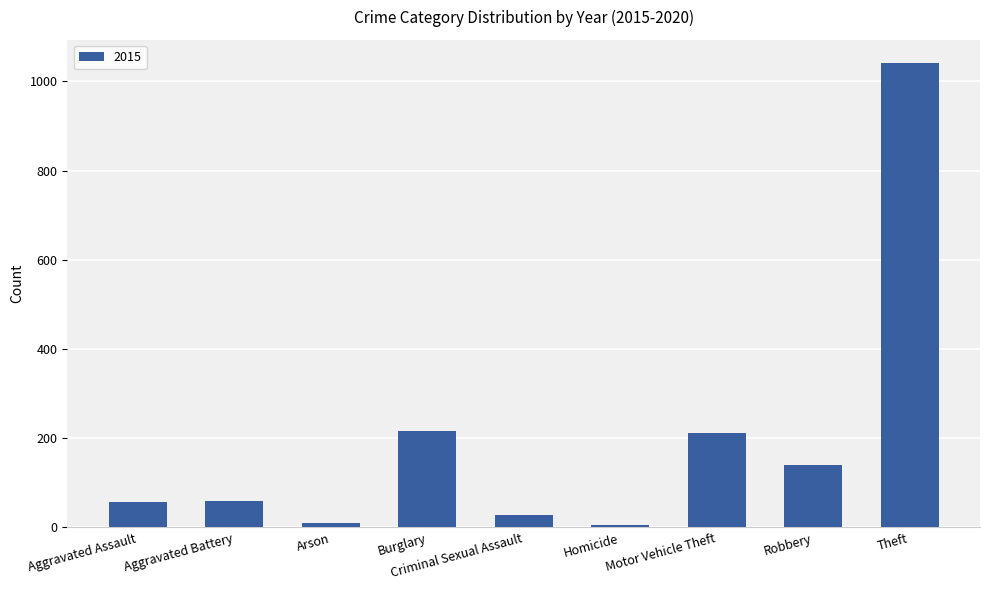

What is the greatest value displayed?

1041